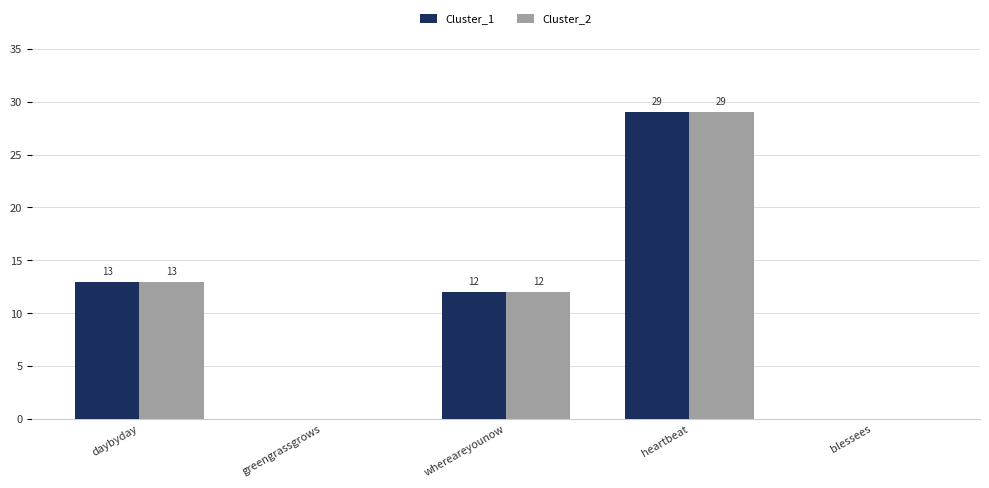

What is the maximum value shown in the chart?

29